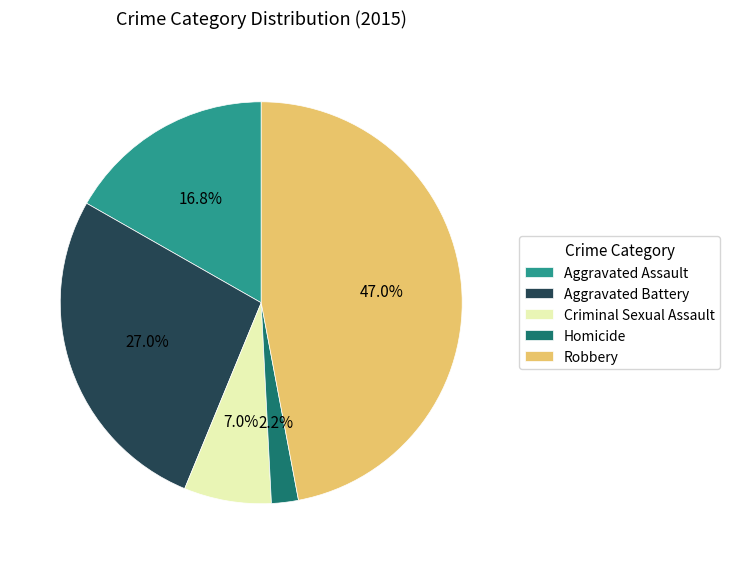

How many segments does this pie chart have?

5